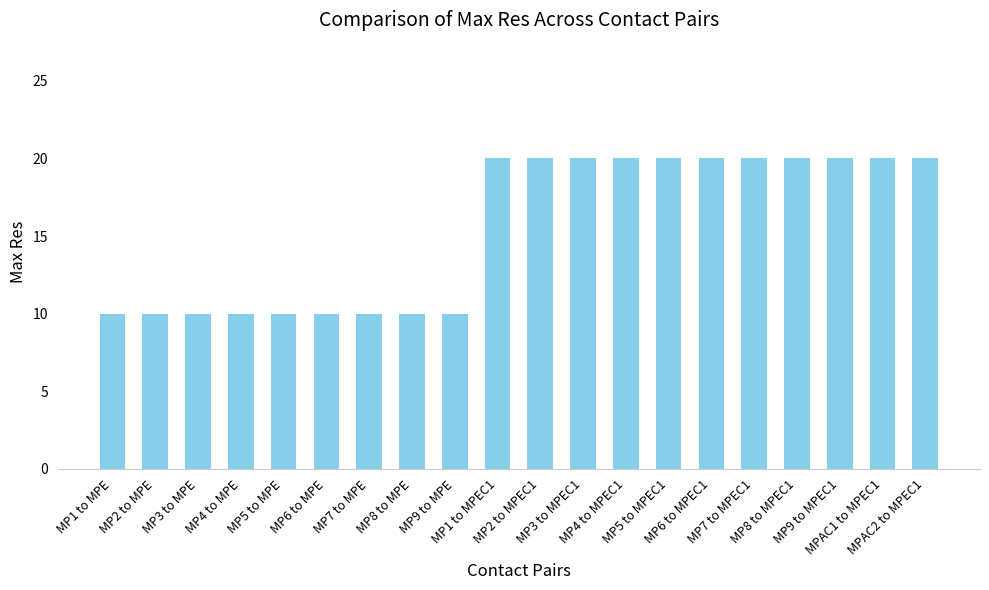

Reading left to right, list all the values displayed in this chart.

MP1 to MPE=10	MP2 to MPE=10	MP3 to MPE=10	MP4 to MPE=10	MP5 to MPE=10	MP6 to MPE=10	MP7 to MPE=10	MP8 to MPE=10	MP9 to MPE=10	MP1 to MPEC1=20	MP2 to MPEC1=20	MP3 to MPEC1=20	MP4 to MPEC1=20	MP5 to MPEC1=20	MP6 to MPEC1=20	MP7 to MPEC1=20	MP8 to MPEC1=20	MP9 to MPEC1=20	MPAC1 to MPEC1=20	MPAC2 to MPEC1=20